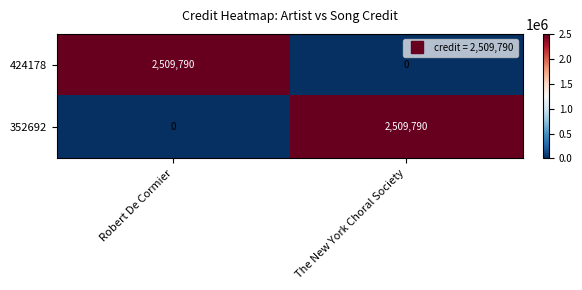

Rank the series at The New York Choral Society from lowest to highest value.

424178, 352692